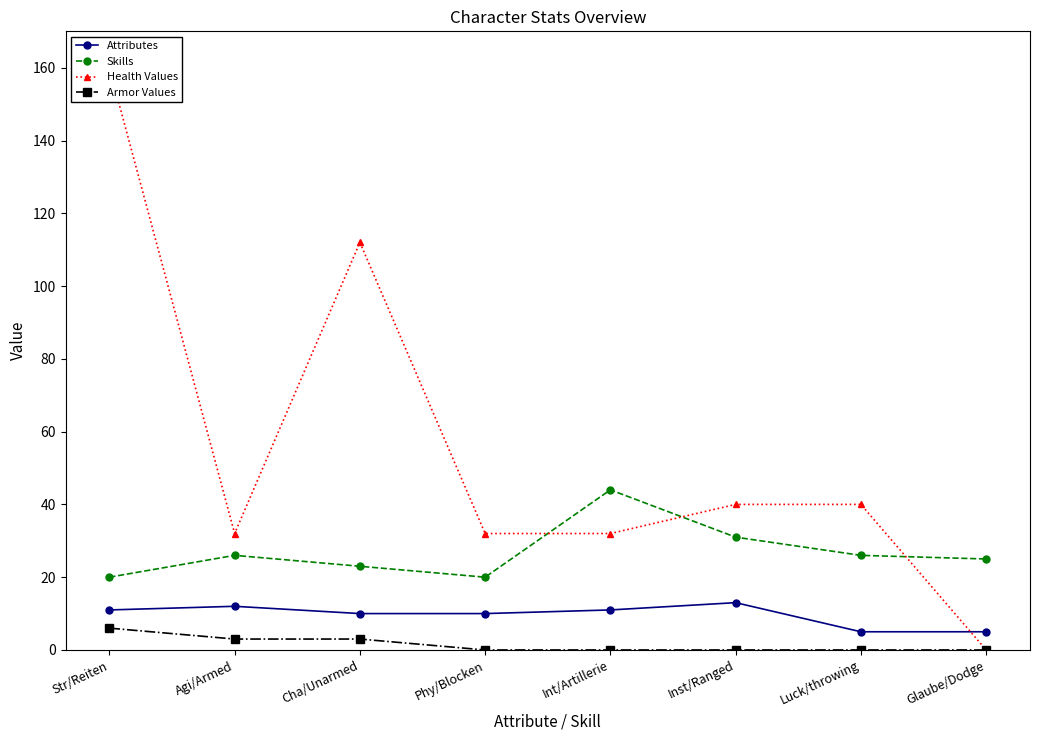

What is the average value of the Health Values series?

56